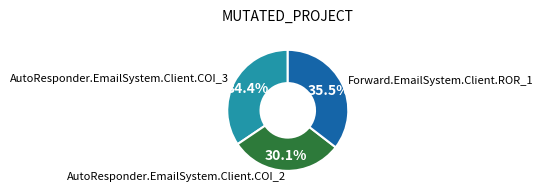

Rank the categories by value from highest to lowest.

Forward.EmailSystem.Client.ROR_1, AutoResponder.EmailSystem.Client.COI_3, AutoResponder.EmailSystem.Client.COI_2